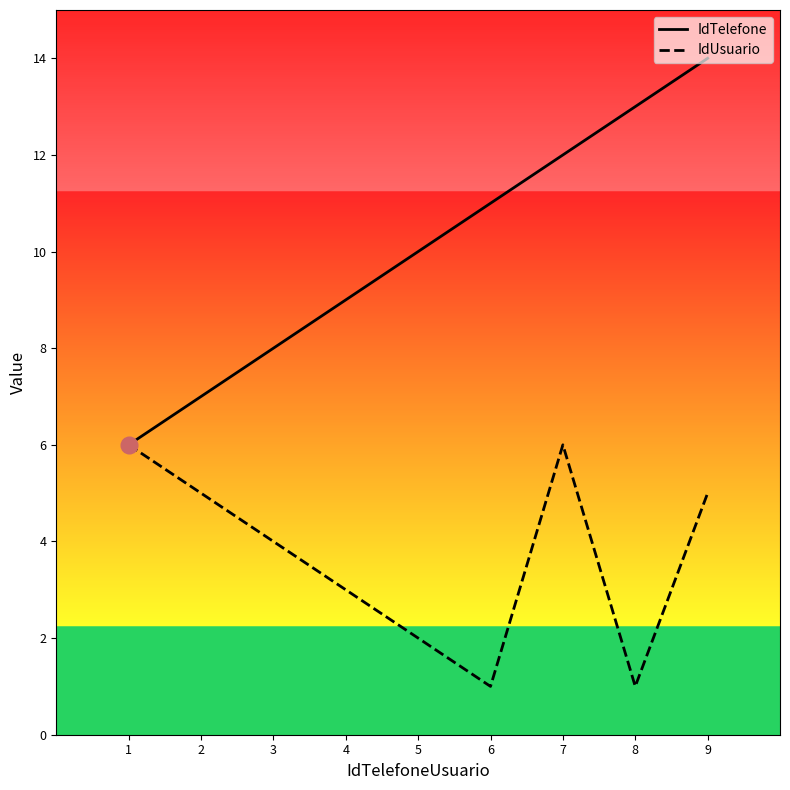

How many distinct data groups are displayed?

2